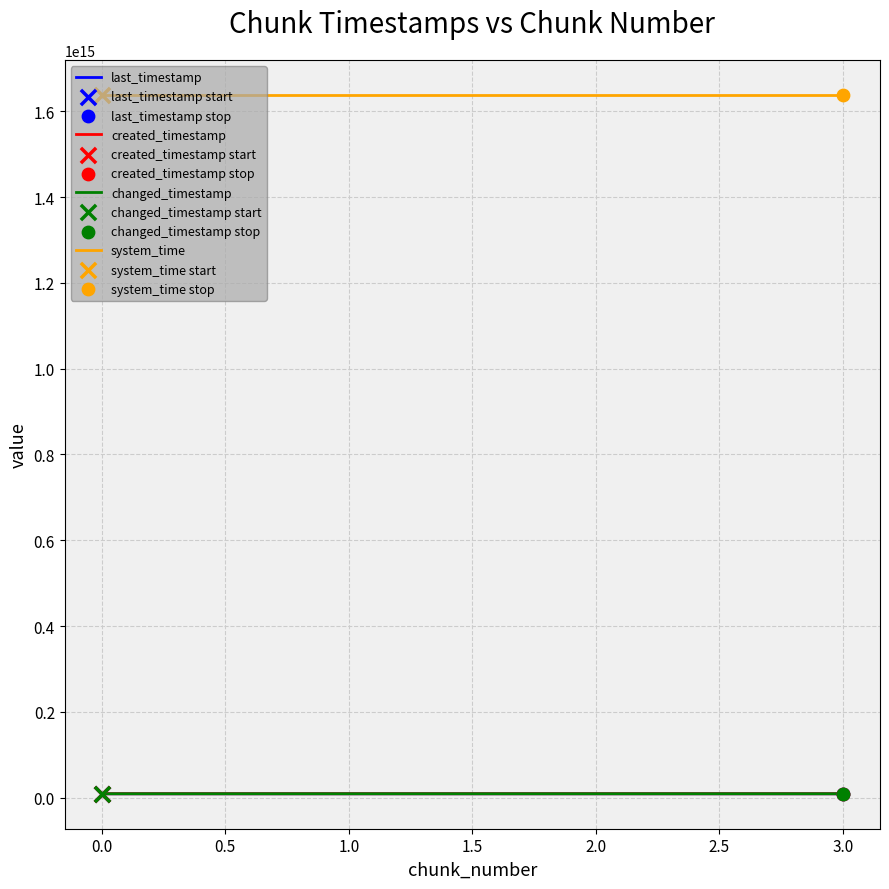

Is this an area chart (filled region under the line)?

No